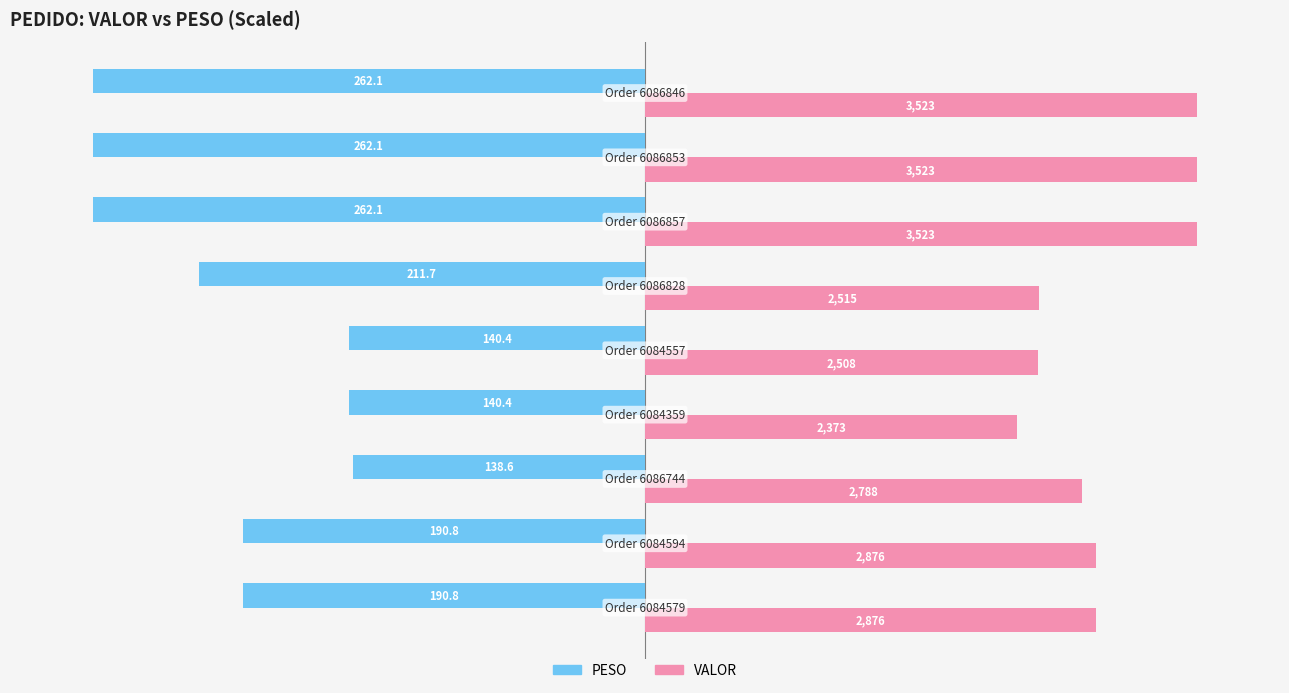

At how many categories does at least one series exceed 1903?

9